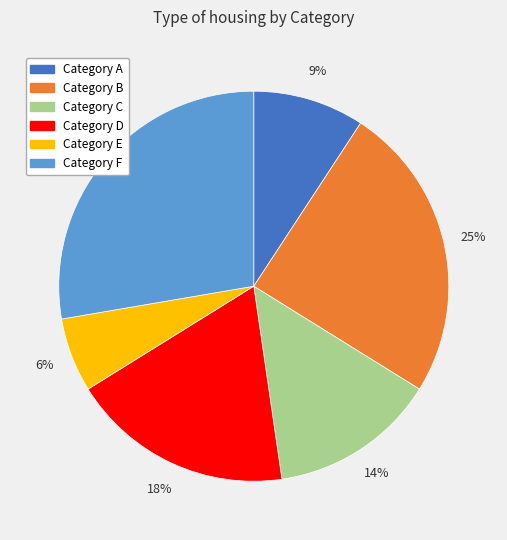

Approximately how many times larger is the value at Category D compared to Category A?

2.0